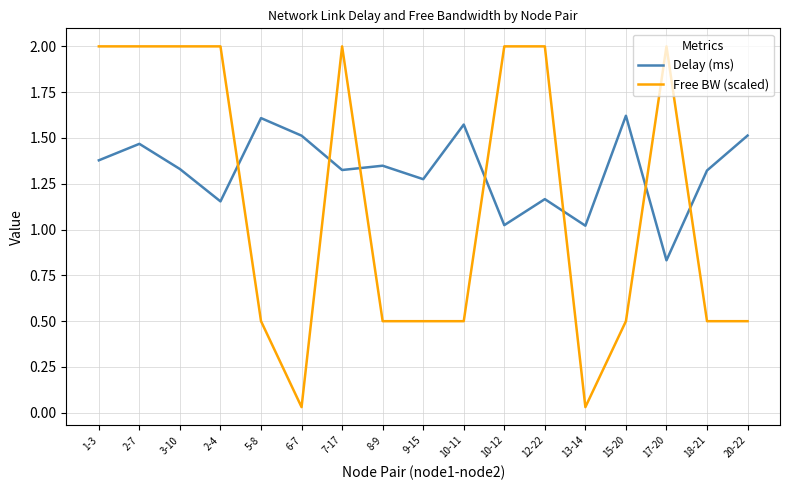

What are all the series names shown in the legend?

Delay (ms), Free BW (scaled)